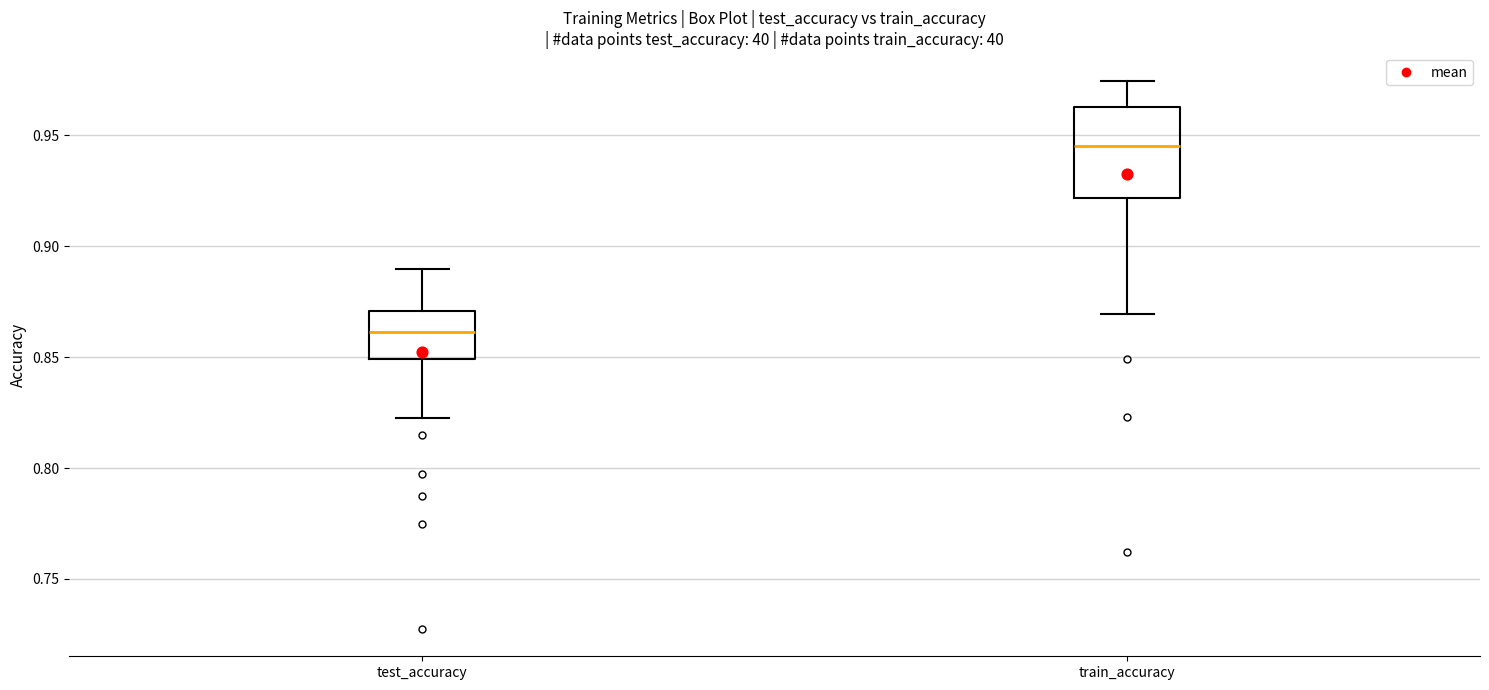

Which box's median line is the lowest?

test_accuracy